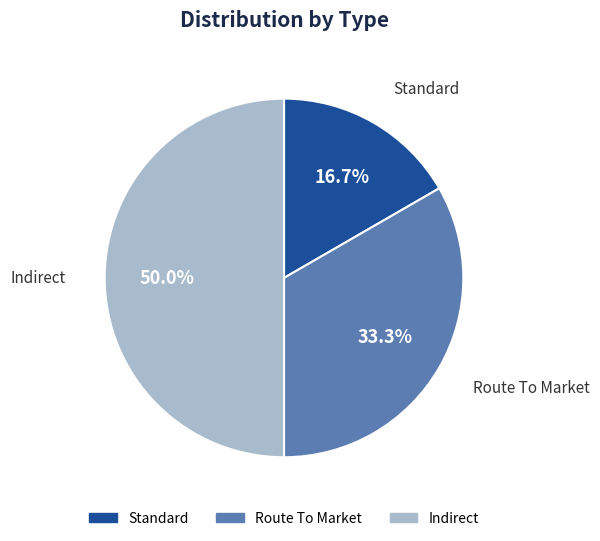

How many slices are in this pie chart?

3